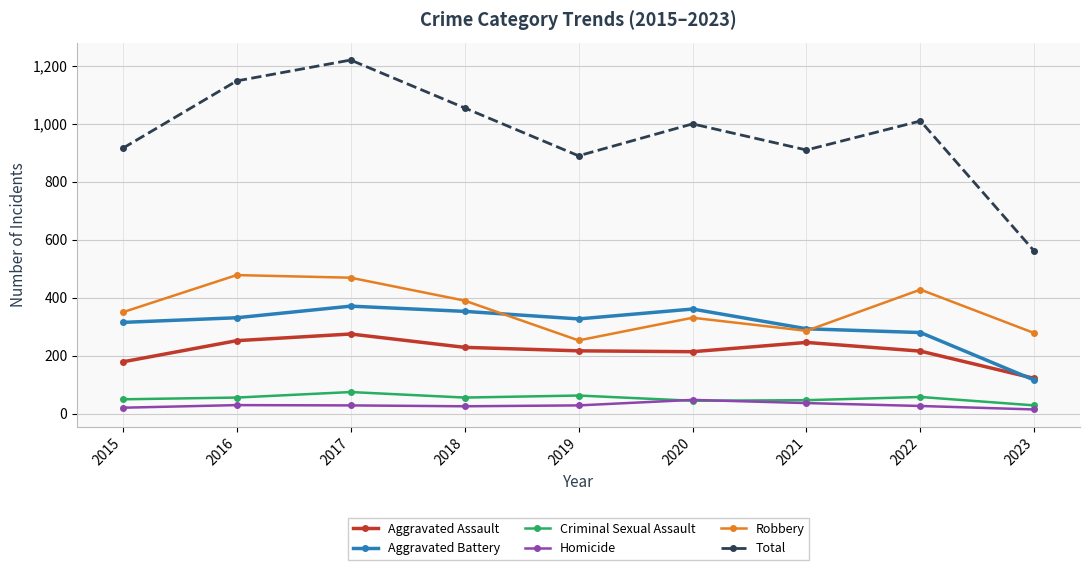

What is the value of the Criminal Sexual Assault point at the 9th from the left?

29